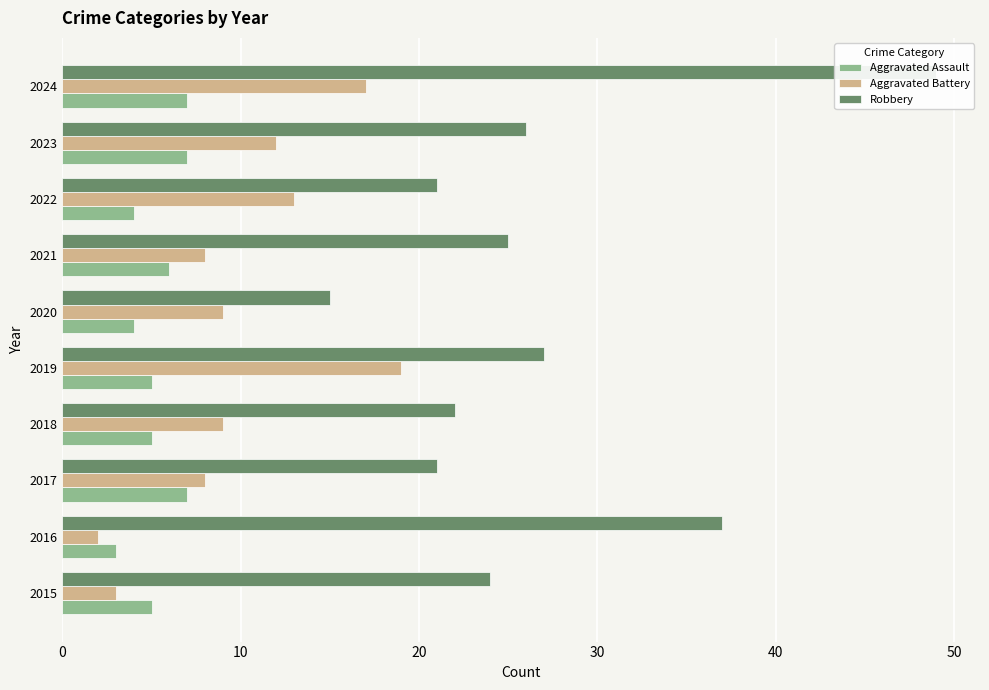

At 2022, list the series in order from largest to smallest.

Robbery, Aggravated Battery, Aggravated Assault